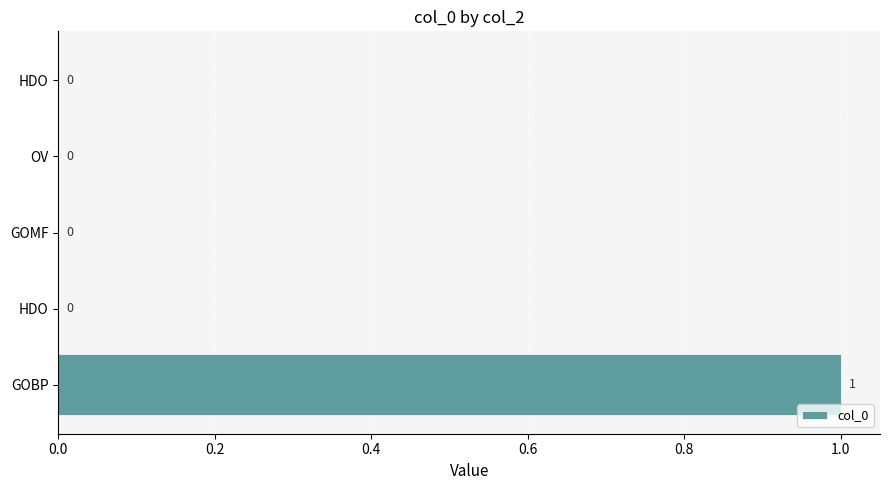

Count the number of data series in this chart.

1